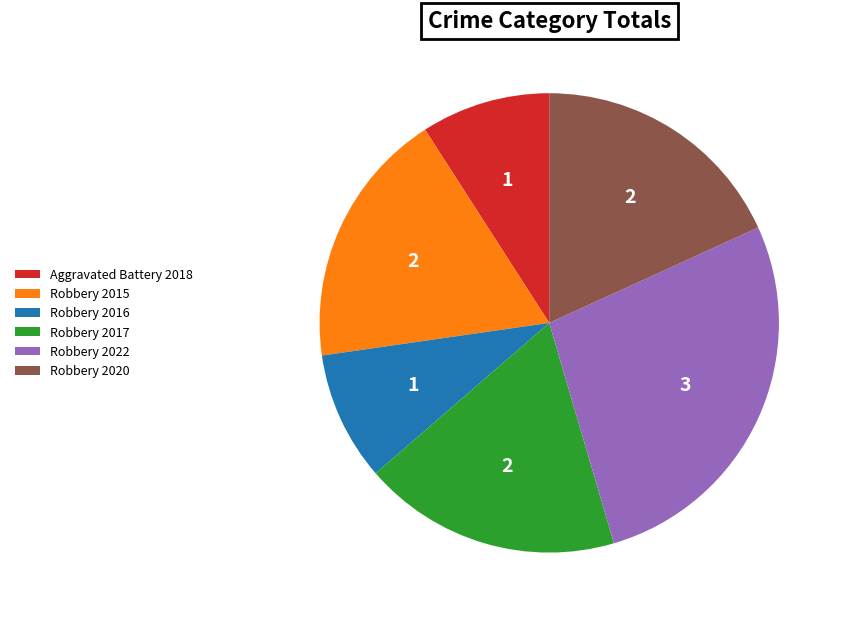

Which has a higher value, Robbery 2015 or Aggravated Battery 2018?

Robbery 2015